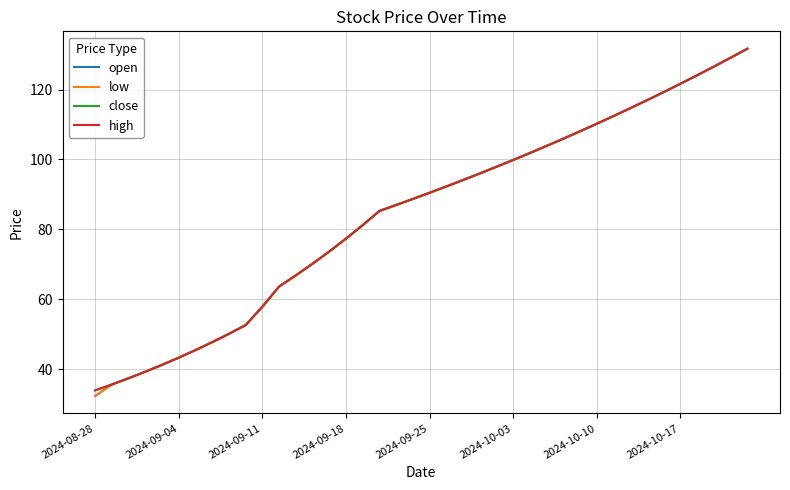

What is the difference between the maximum and second lowest values in the high series?

96.0